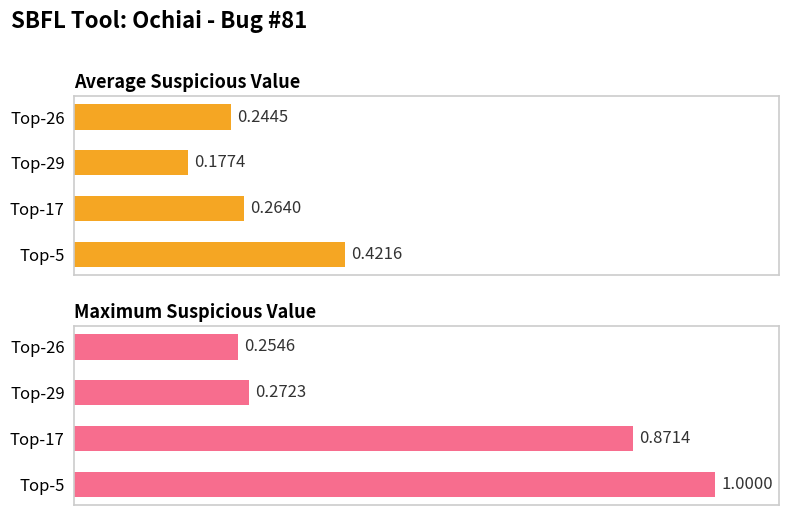

What is the difference between the second highest and second lowest values in the Maximum Suspicious Value series?

0.6